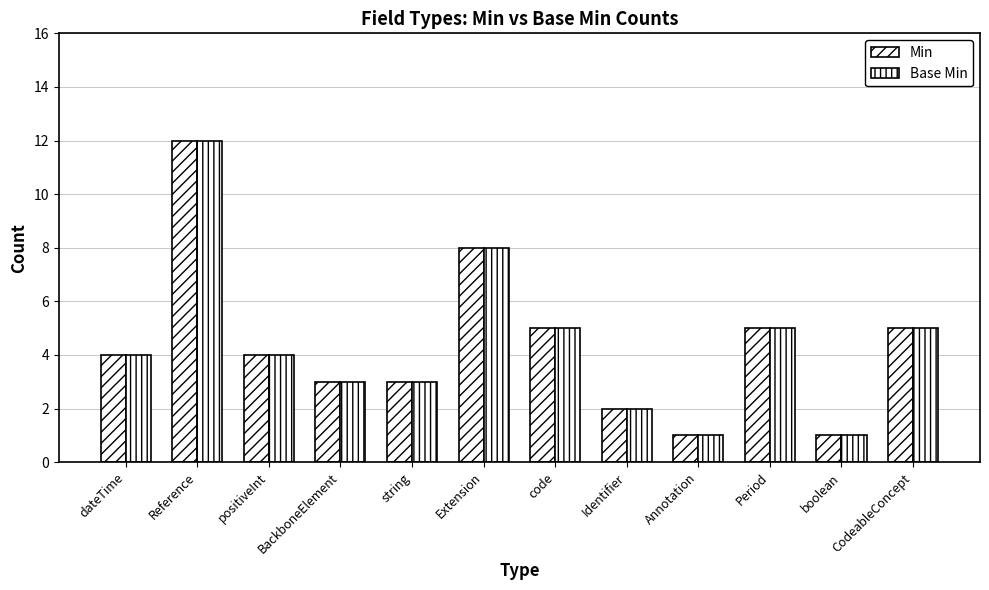

How many series are shown in this chart?

2